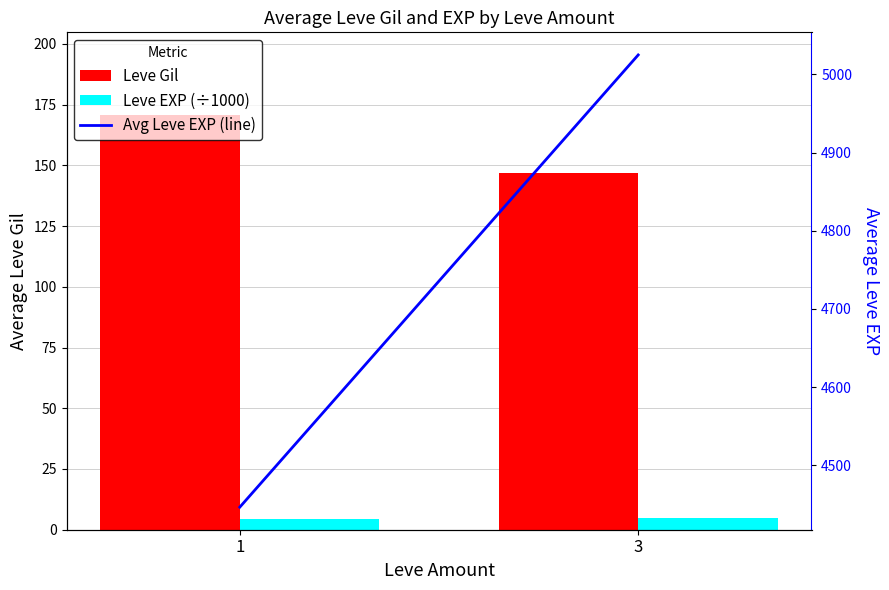

At how many categories does at least one series exceed 510?

2